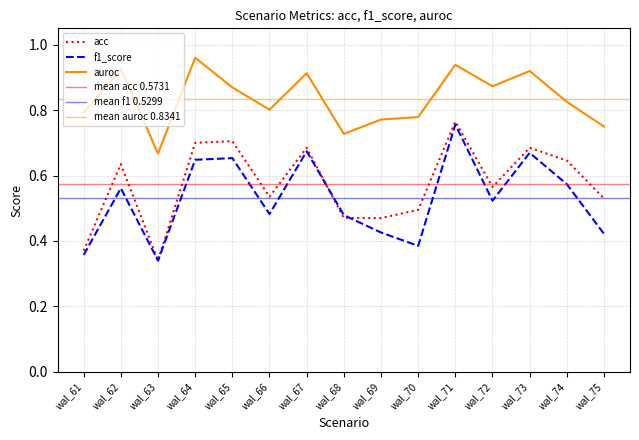

What is the sum of all acc values?

8.6